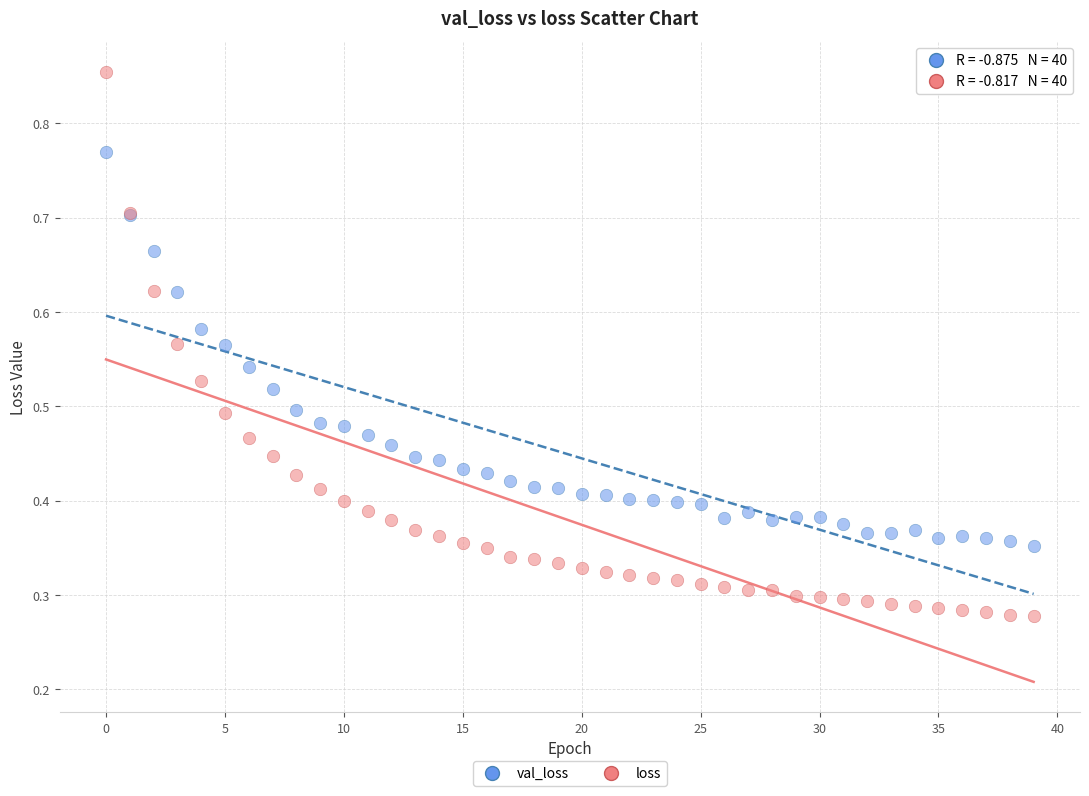

What are all the series names shown in the legend?

val_loss, loss